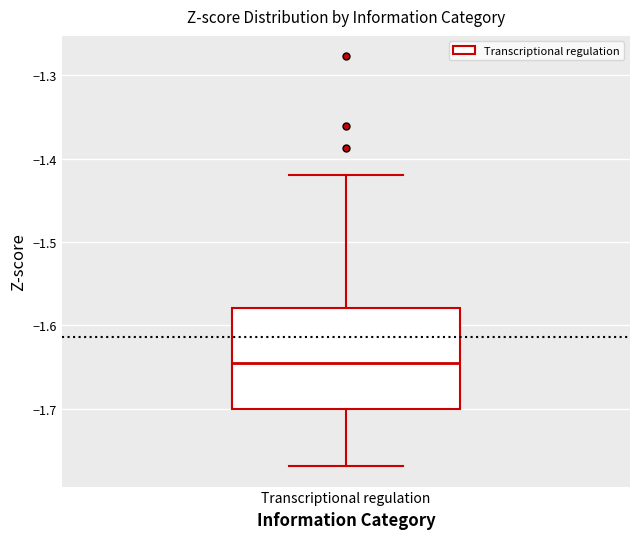

Transcribe this box plot: give where the median line is, the range the box spans, and where the two whiskers end, as read against the y-axis. The values are not printed on the chart, so give them approximately, as read against the axis.

median -1.65, box -1.70 to -1.58, whiskers -1.77 to -1.42